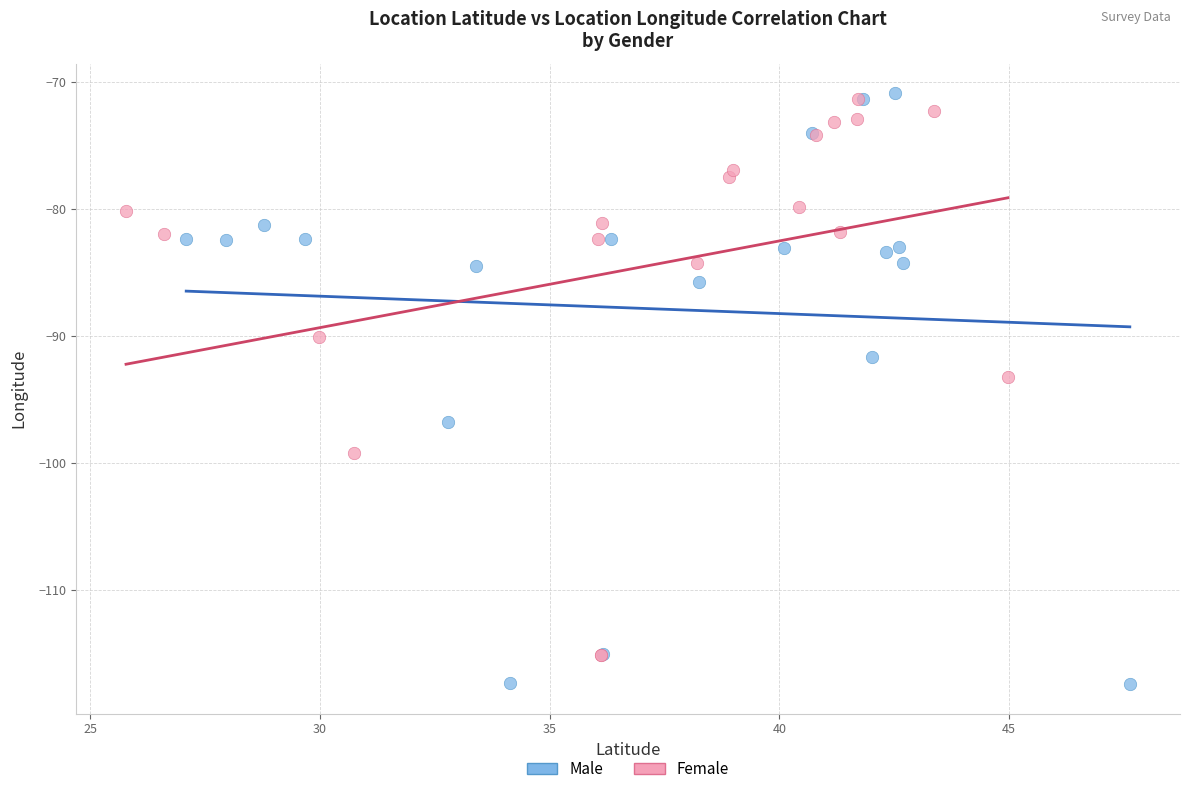

Which series has the largest Y range (max minus min)?

Male